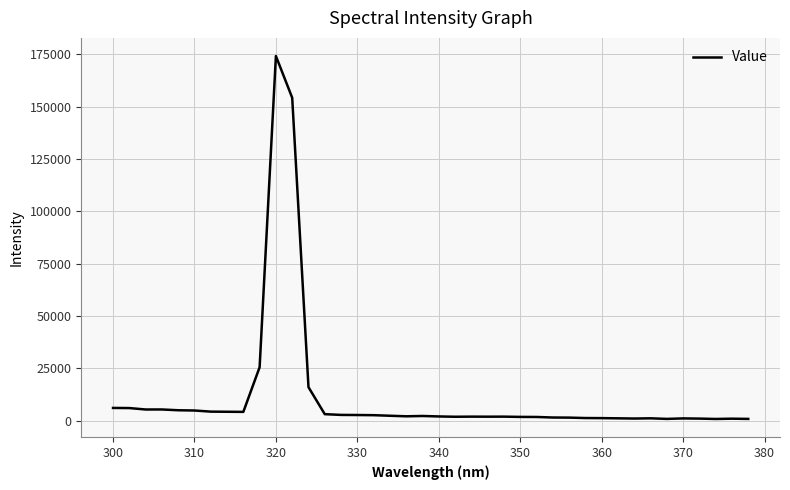

What is the greatest value displayed?

174215.0